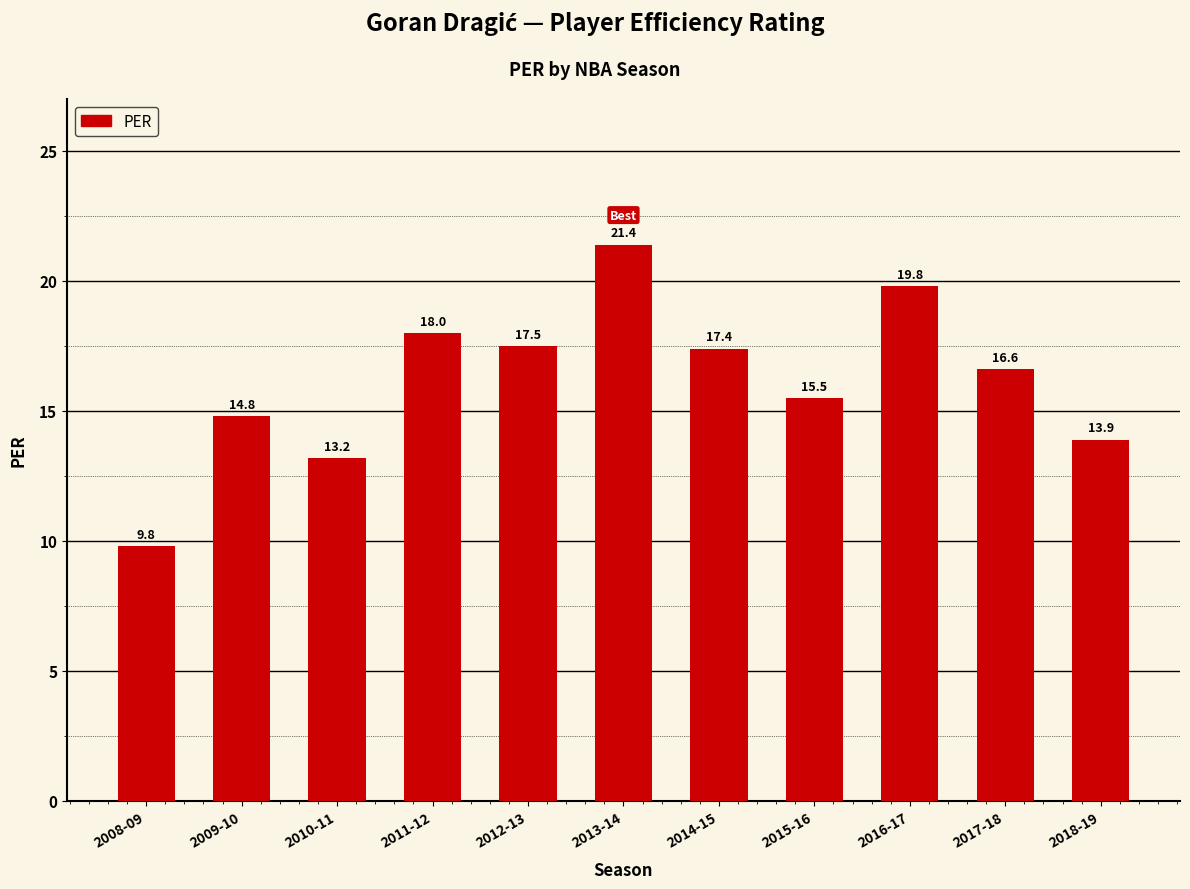

What is the change in value from 2010-11 to 2016-17?

+6.6